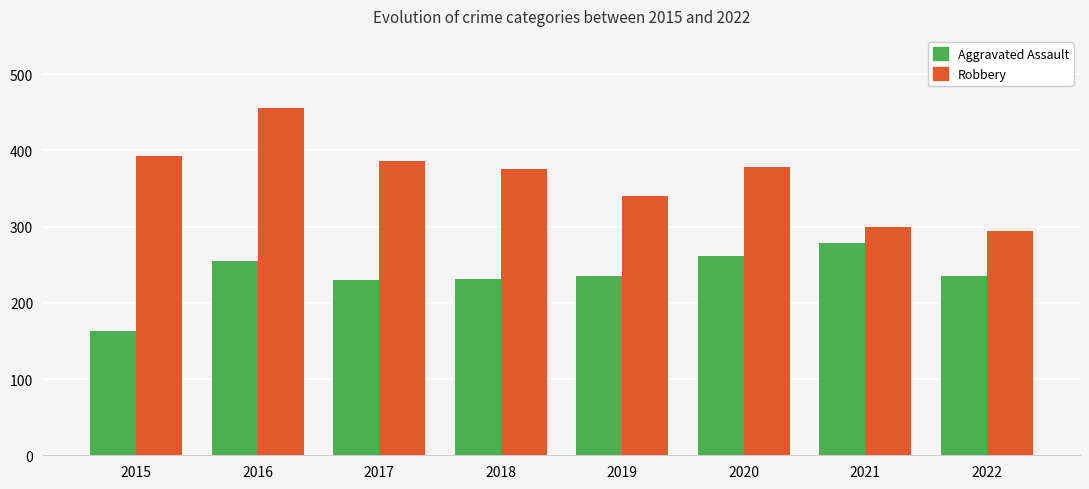

Is it true that Aggravated Assault equals 163 at 2015?

True